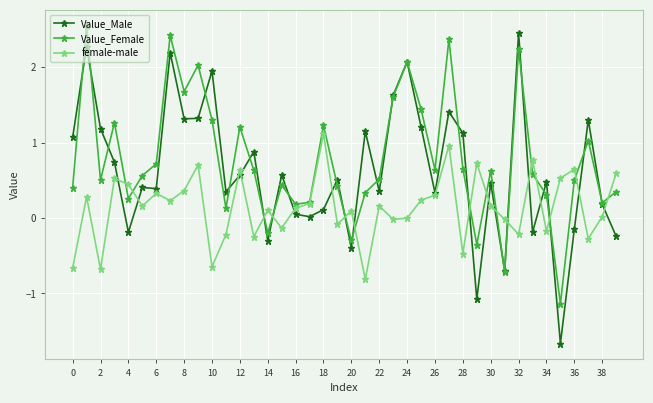

Rank the series by their average value, from lowest to highest.

female-male, Value_Male, Value_Female